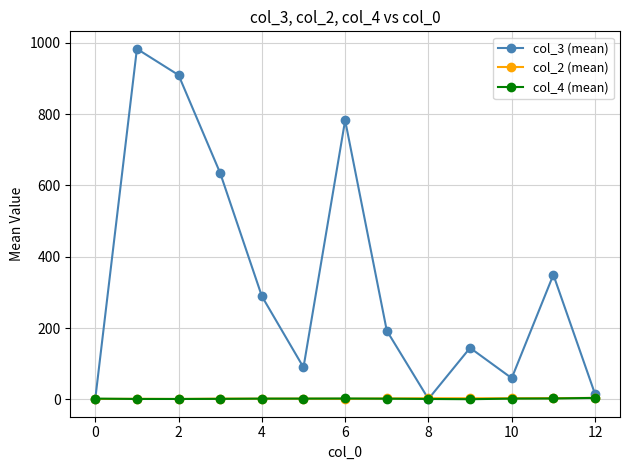

What are all the series names shown in the legend?

col_3 (mean), col_2 (mean), col_4 (mean)